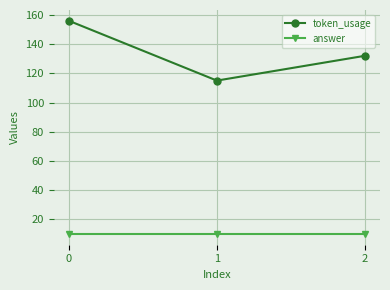

What is the maximum value shown in the chart?

156